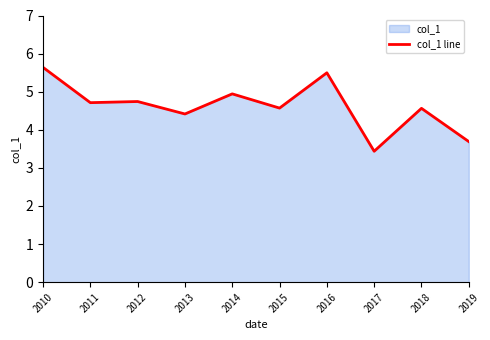

What is the sum of all values?

46.2